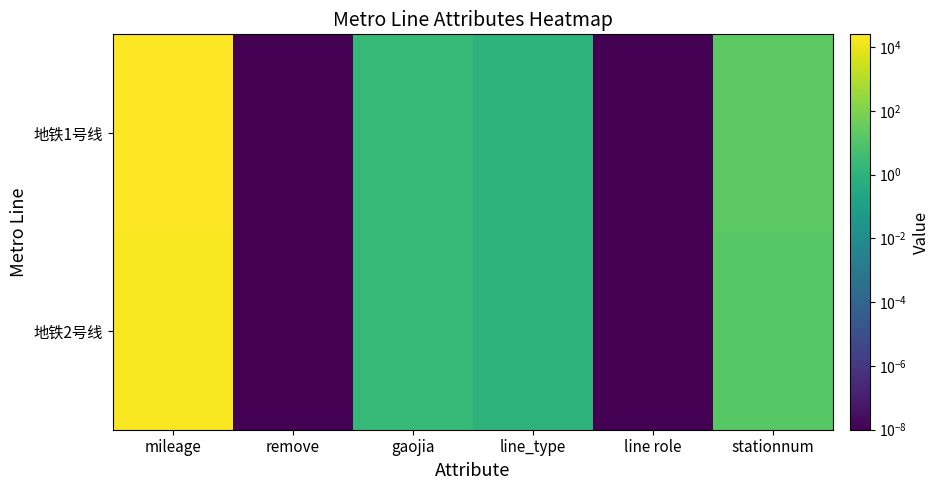

Which has a higher value, line role or gaojia?

gaojia